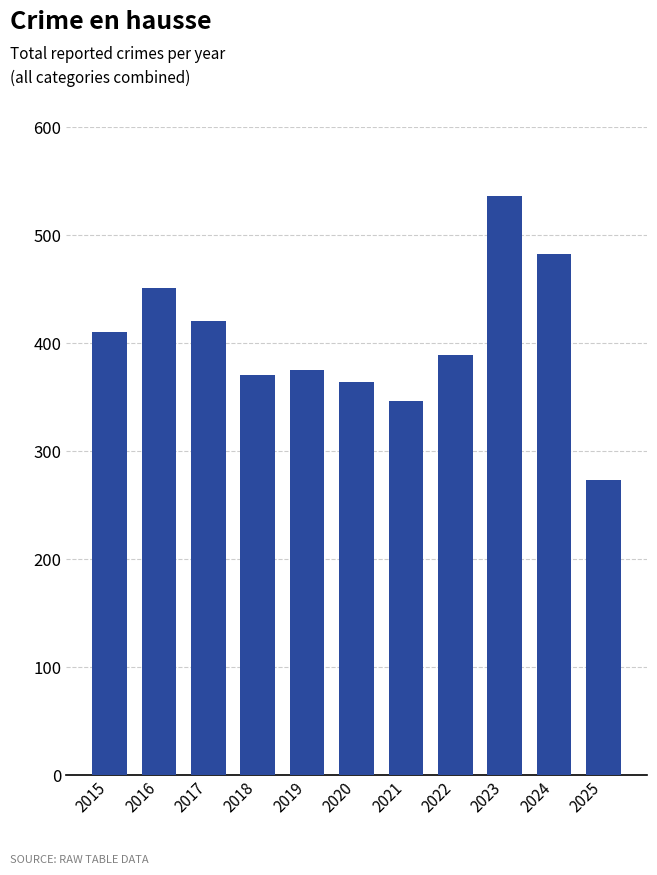

What value does the data have at 2016, to the nearest 50?

450